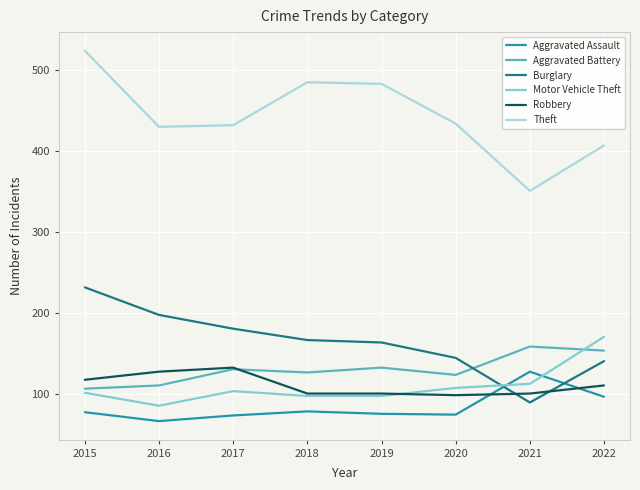

What is the approximate value of Burglary at 2017?

181